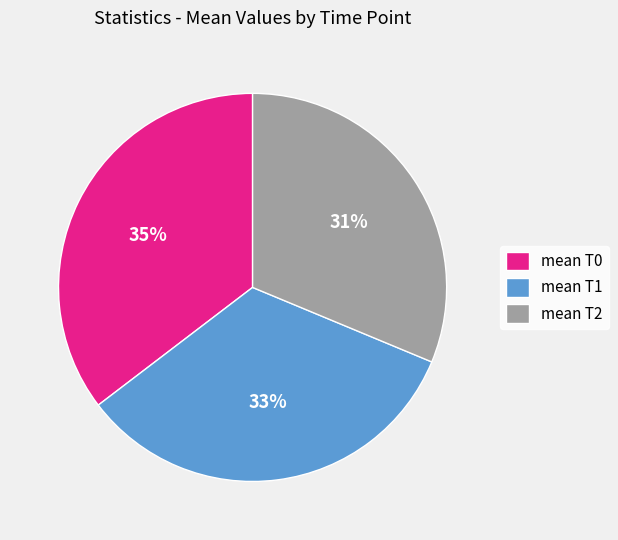

True or false: mean T0 accounts for 45% of the total.

False